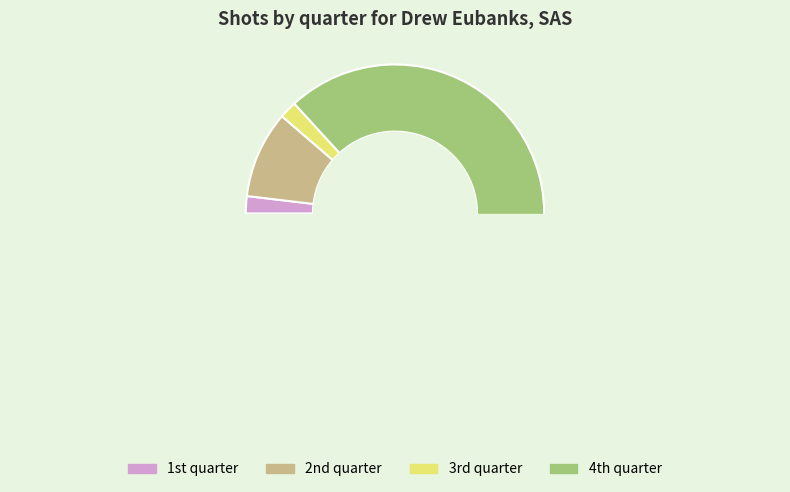

Which category has the biggest portion of the pie?

4th quarter